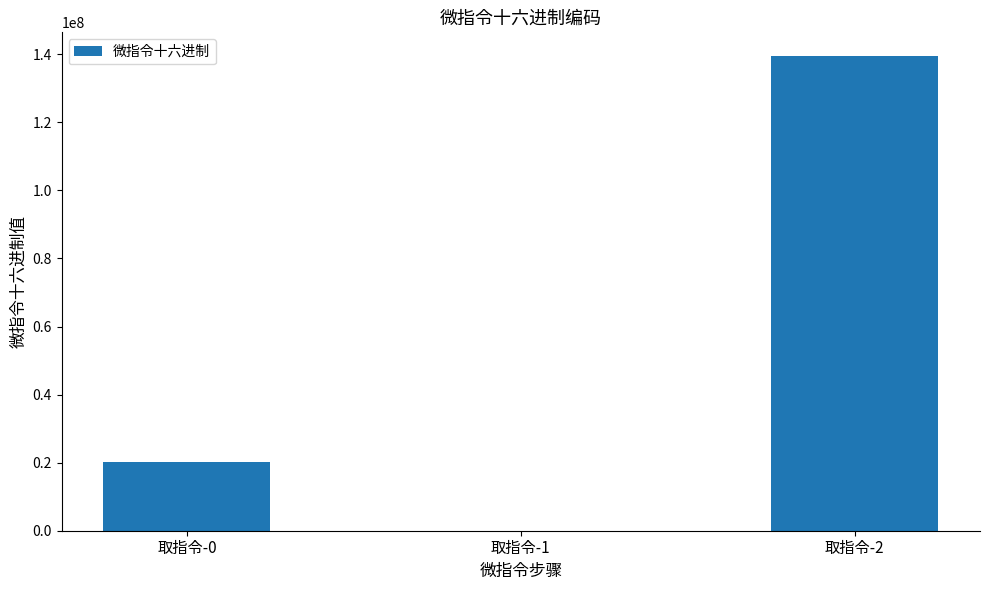

The value at 取指令-2 is 245522945. True or false?

False